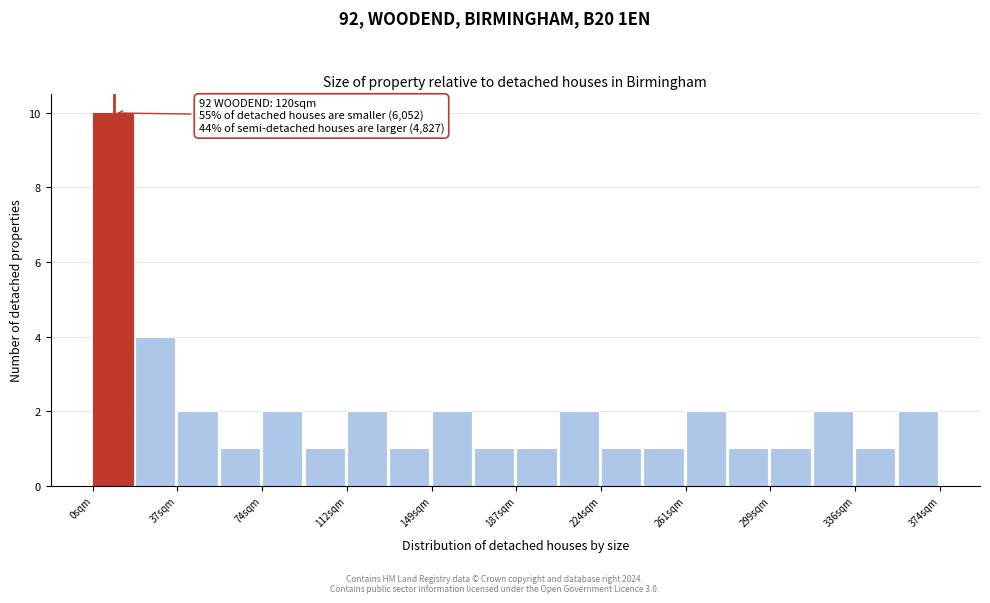

Read against the x-axis, roughly where is the centre of the tallest bar?

10